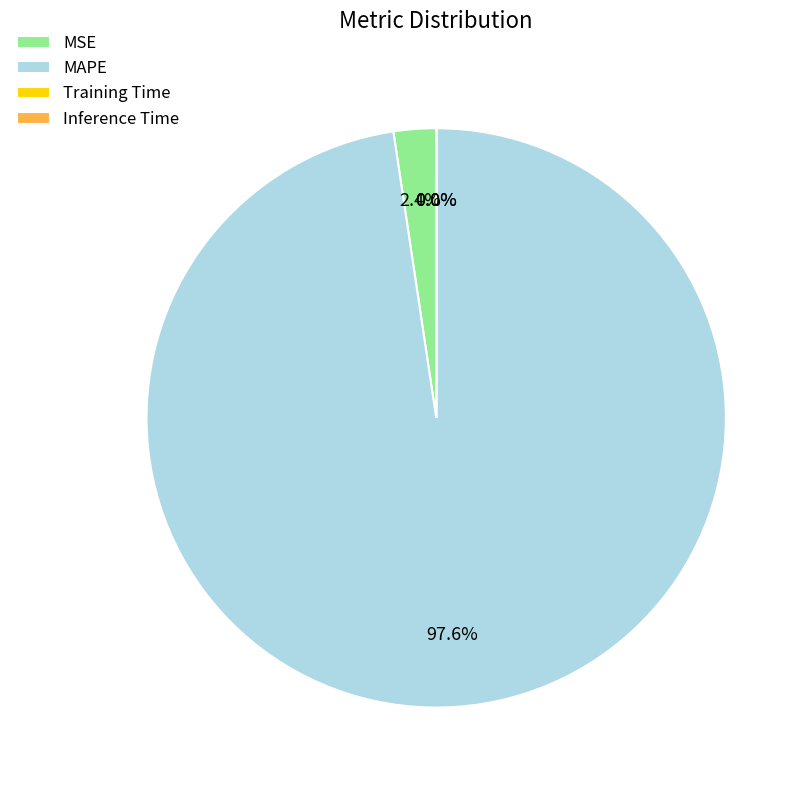

What is the largest slice in the pie chart?

MAPE